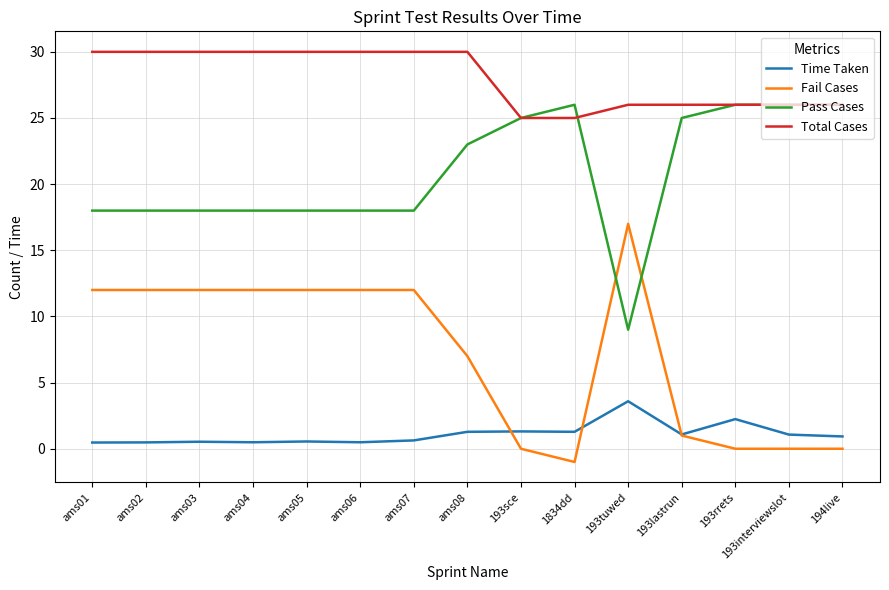

Which series has the largest range (max minus min)?

Fail Cases